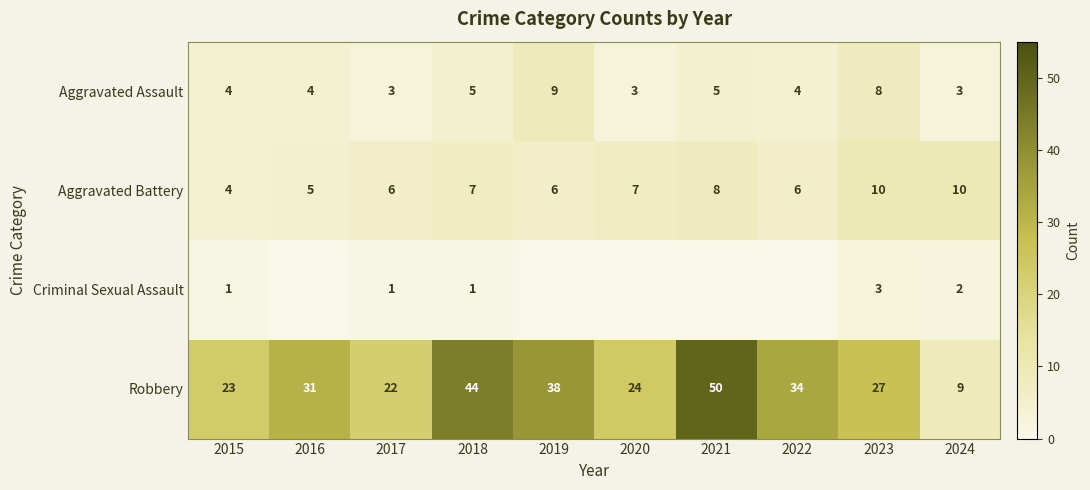

The Aggravated Assault series shows 2 at 2017. True or false?

False